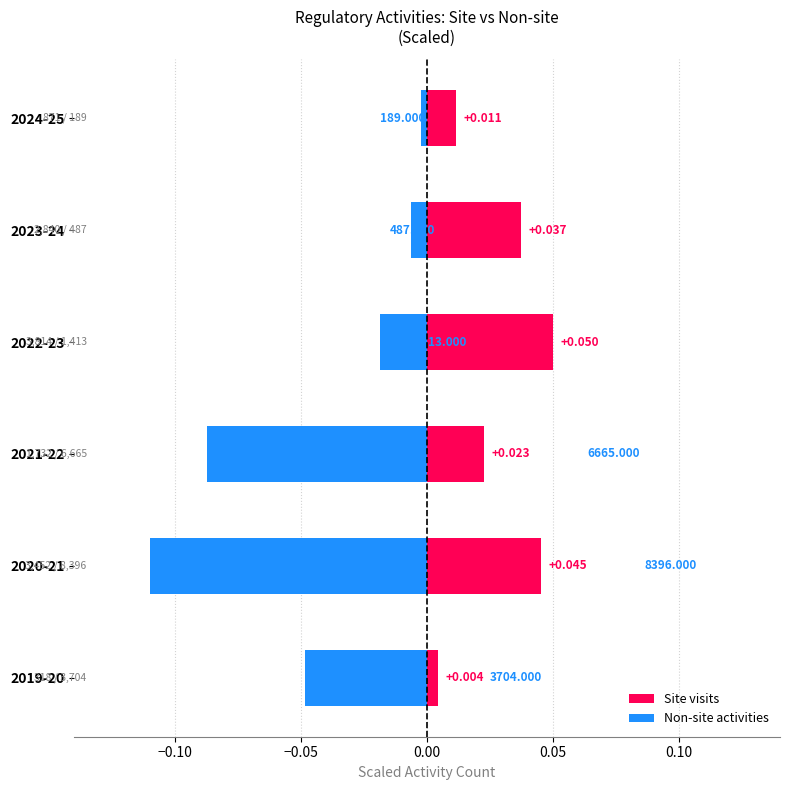

Reading left to right, transcribe all the data shown in this chart.

Site visits: 0.0	0.0	0.0	0.0	0.0	0.0
Non-site activities: -0.0	-0.1	-0.1	-0.0	-0.0	-0.0